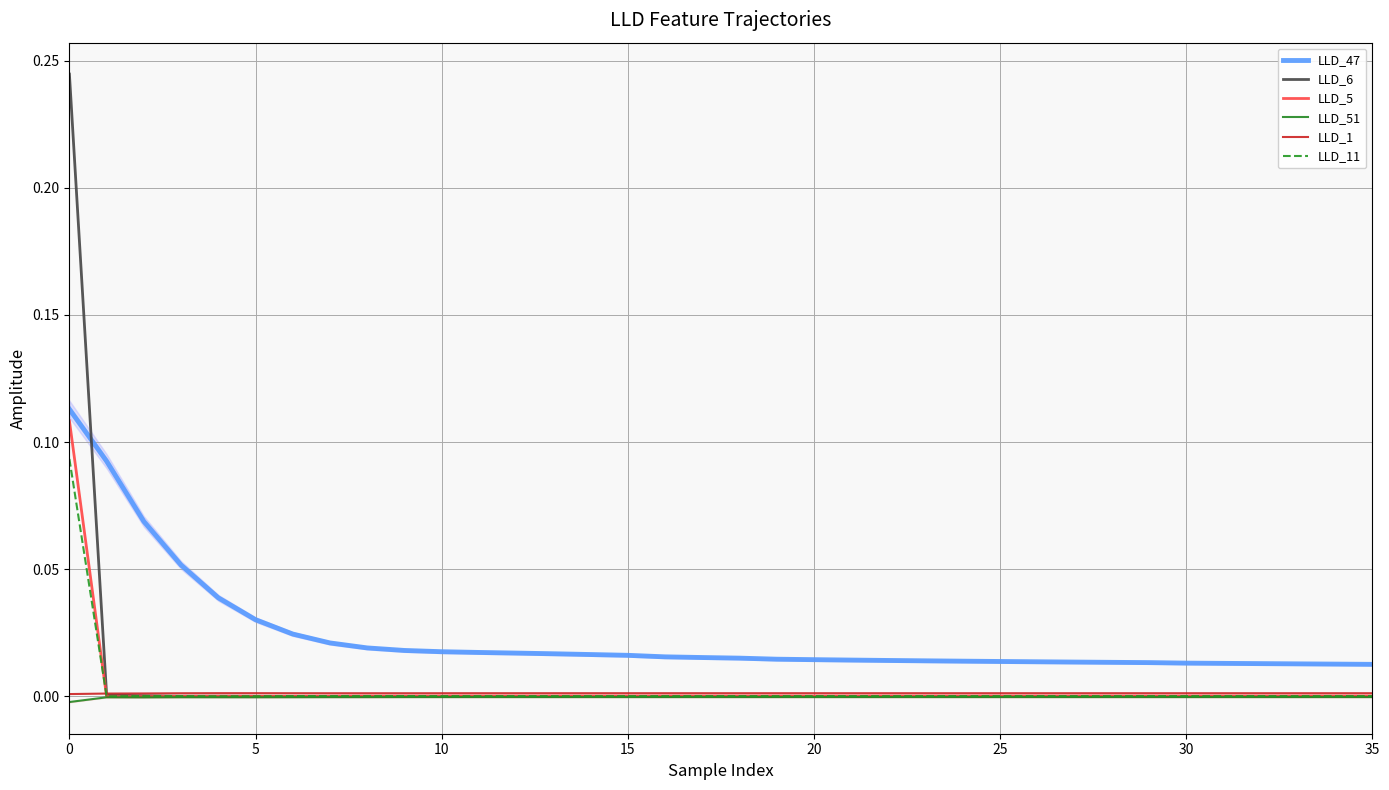

True or false: LLD_51 and LLD_5 intersect in this chart.

False